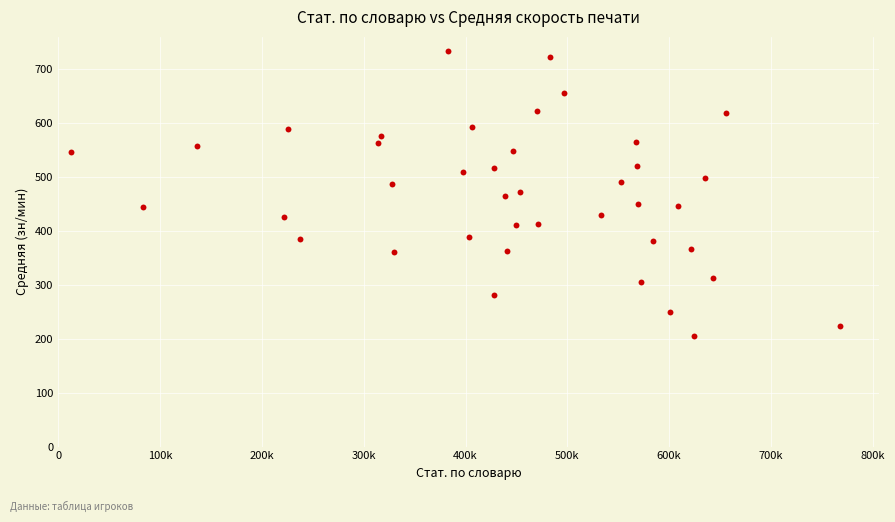

What is the range of Y values (max minus min)?

527.8